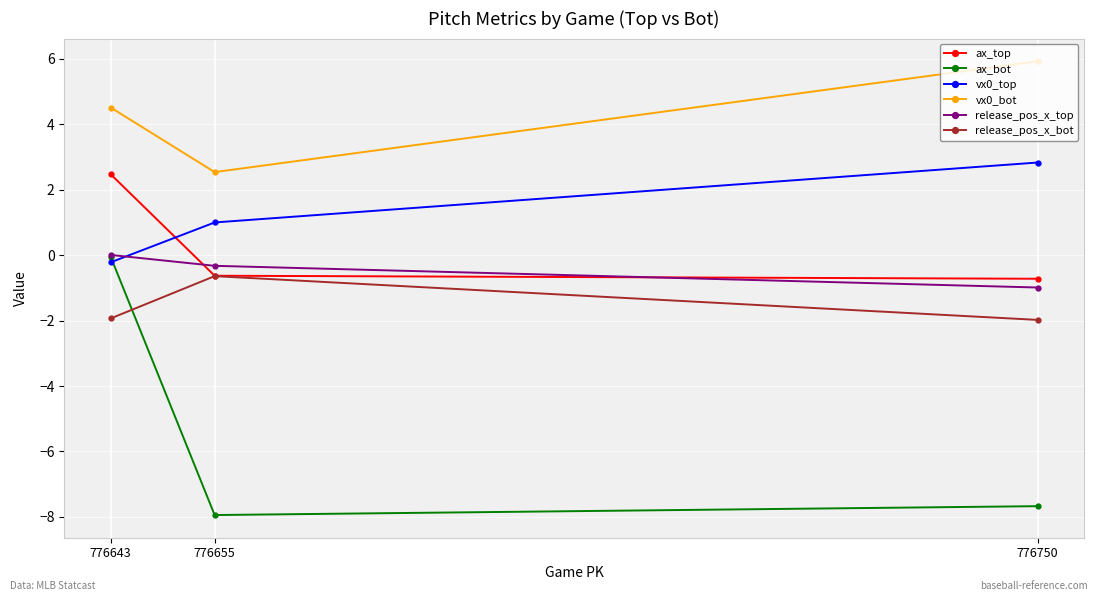

Is it true that vx0_bot equals 1.7 at 776655?

False